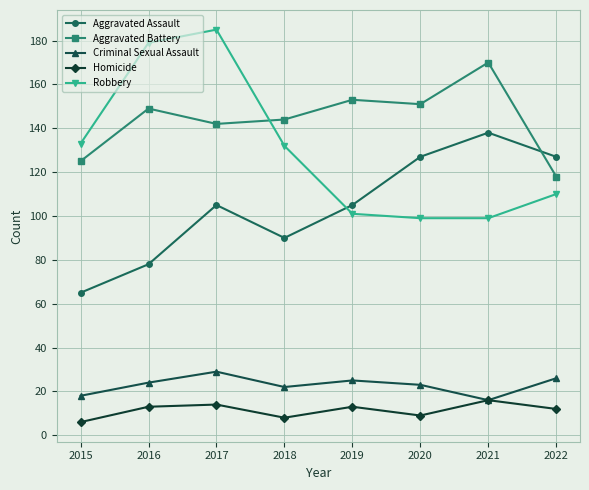

Is it true that Robbery equals 179 at 2016?

True